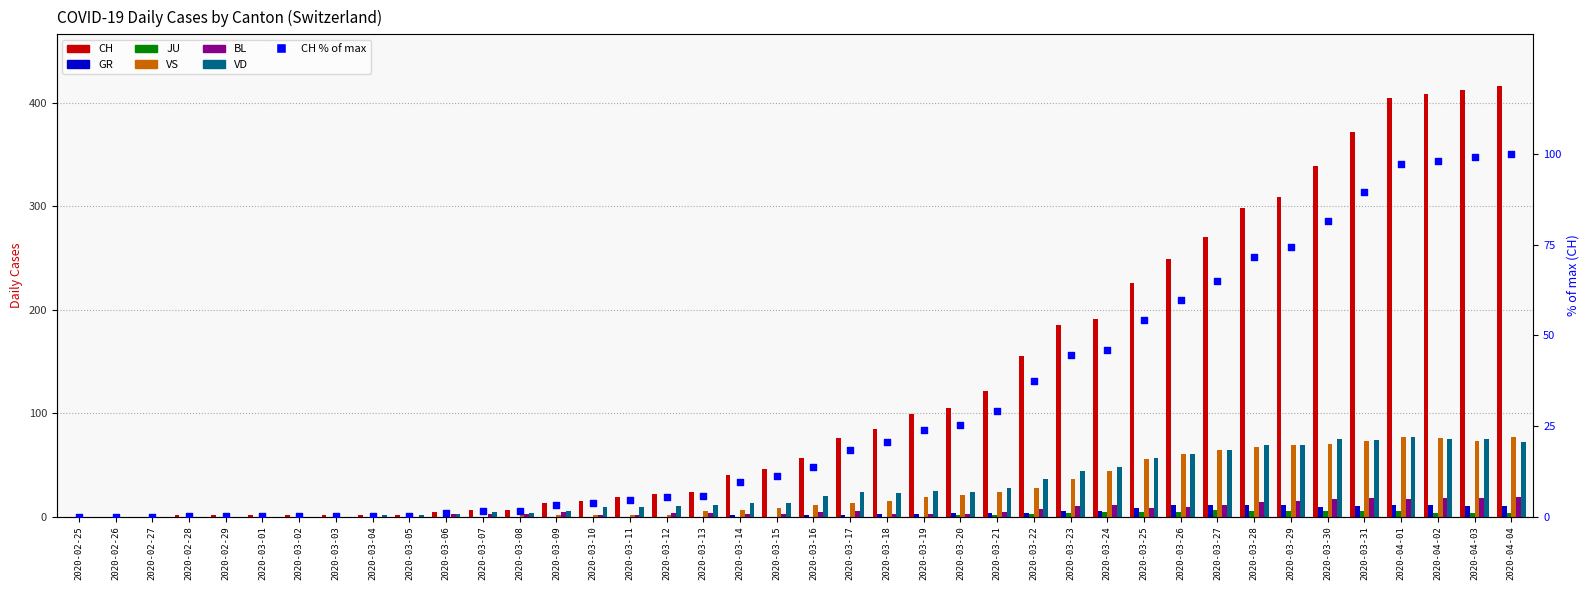

Which series contains the highest Y value?

CH